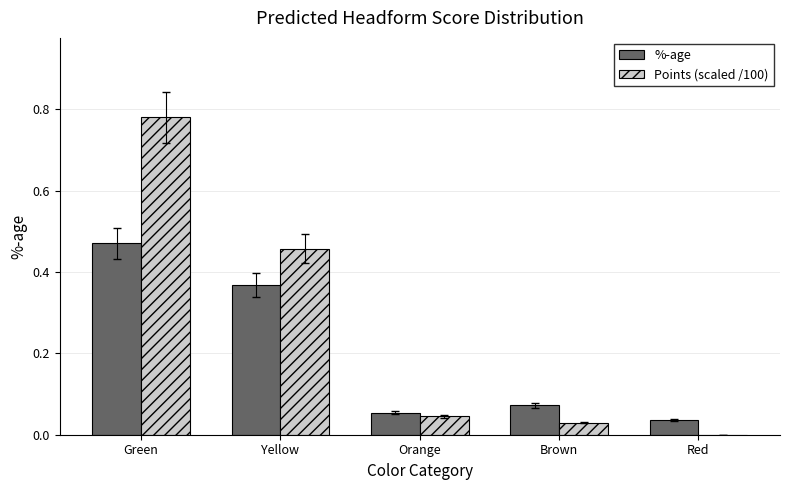

Which series has the largest total across all categories?

Points (scaled /100)